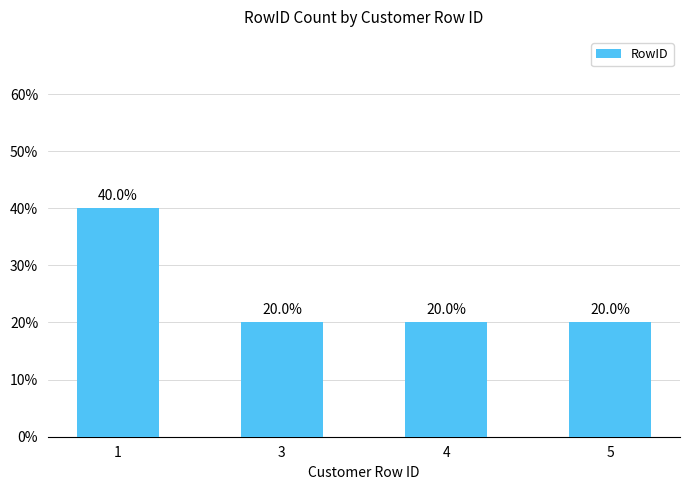

Does the chart contain any negative values?

No